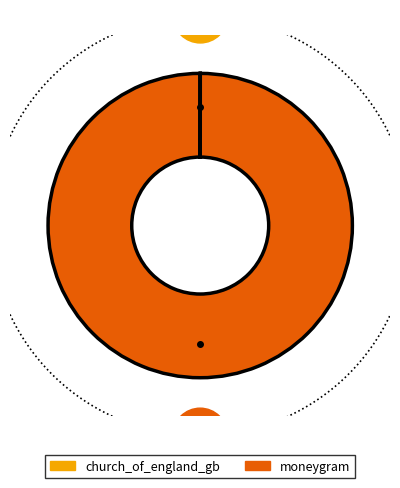

Count the number of slices in the pie.

2